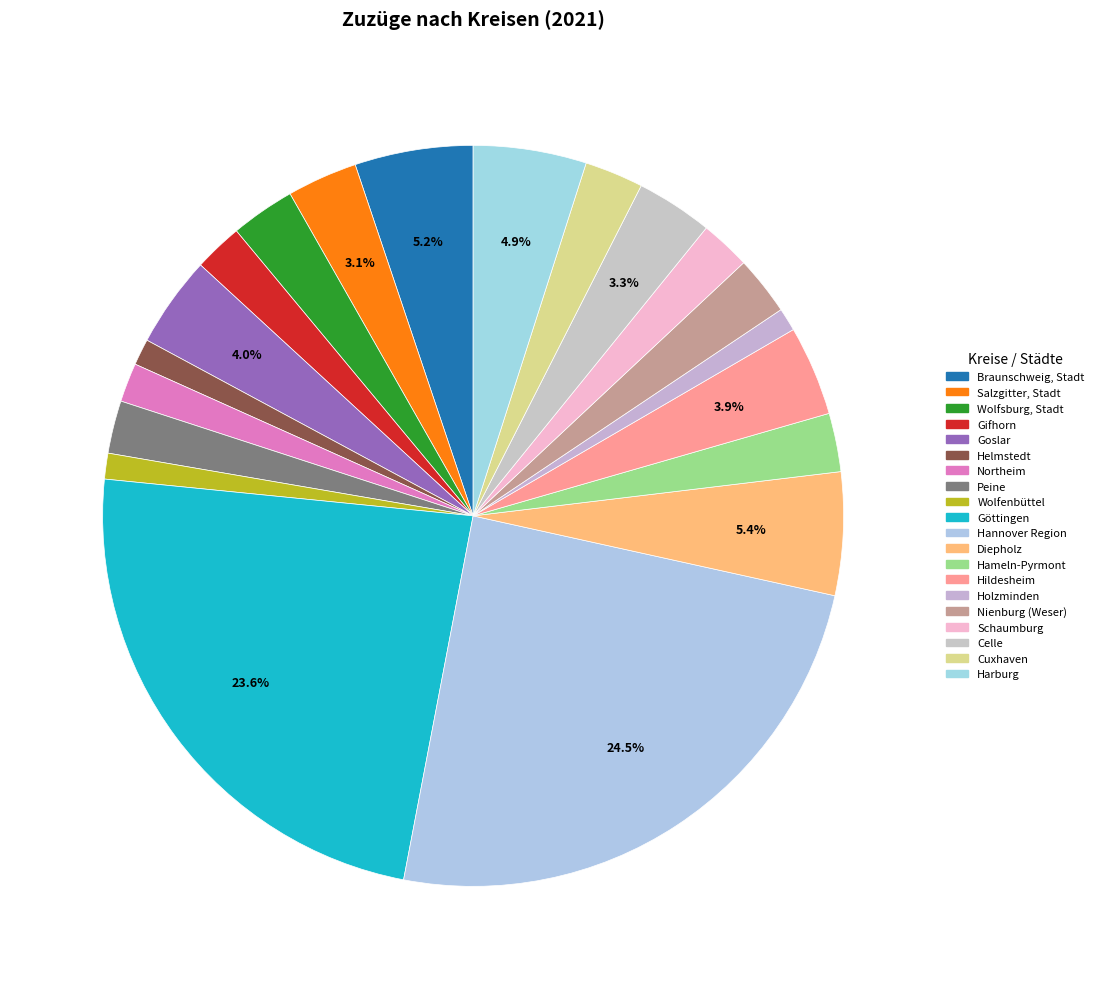

What is the total percentage of Harburg and Diepholz?

10.3%